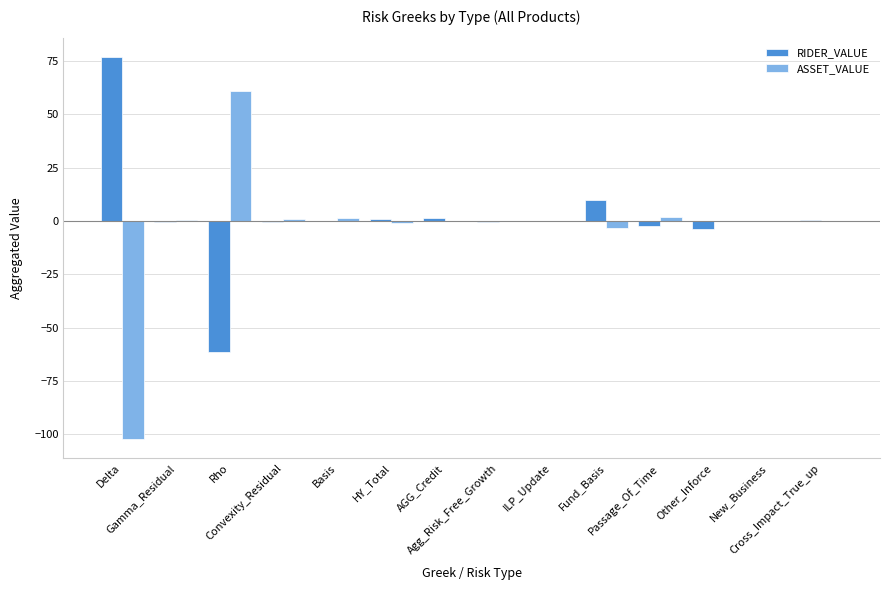

True or false: RIDER_VALUE has a value of -94.6 at Rho.

False